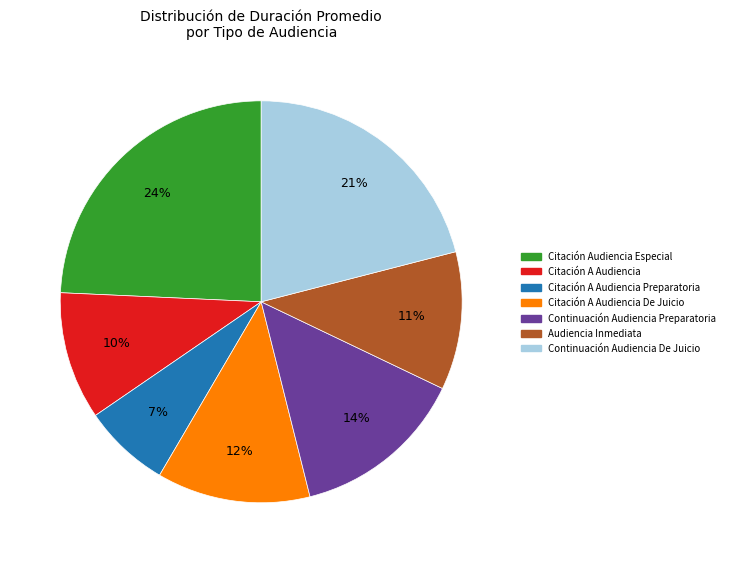

Is there a majority slice in this chart?

No